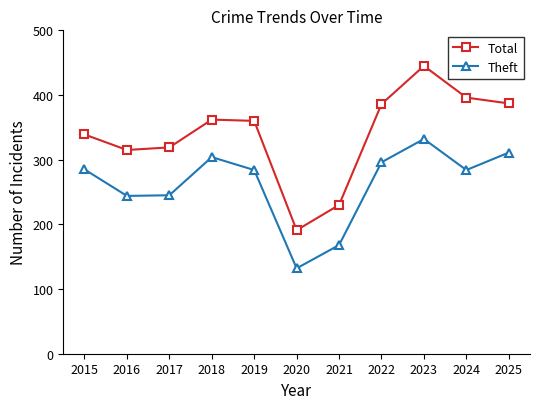

What is the difference between the maximum and second lowest values in the Total series?

215